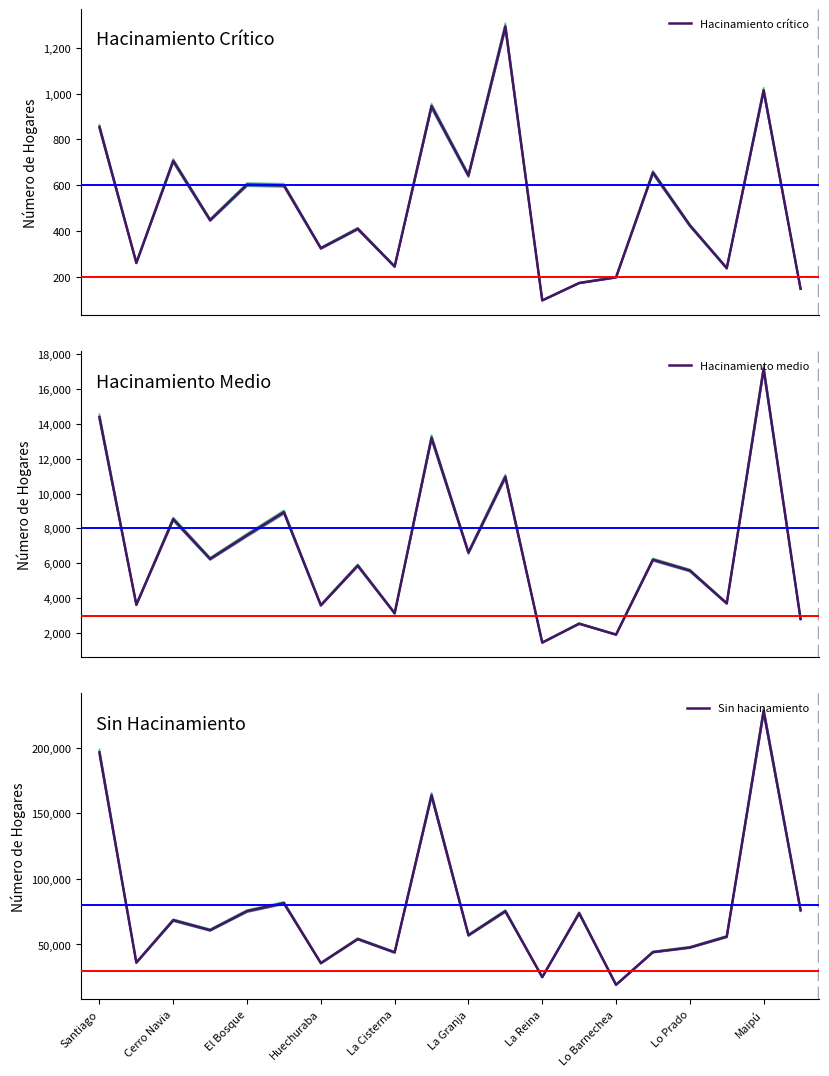

Which category has the highest value in the Hacinamiento crítico series?

11